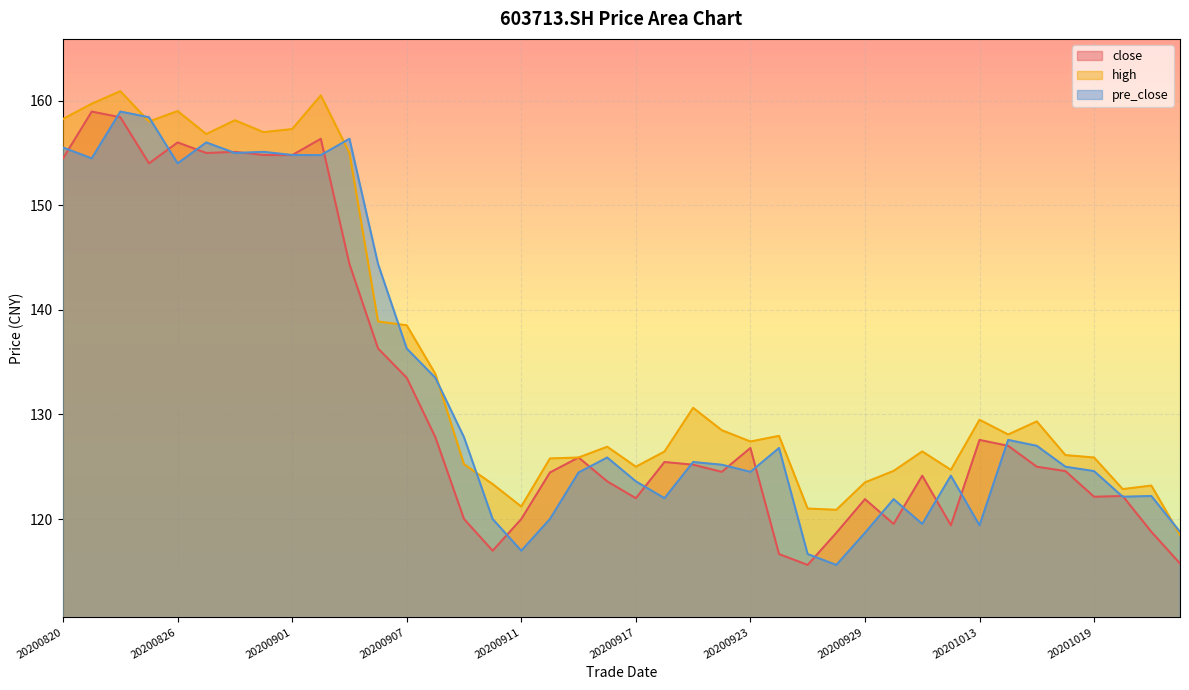

Which series changed the most between 20200915 and 20201020?

close